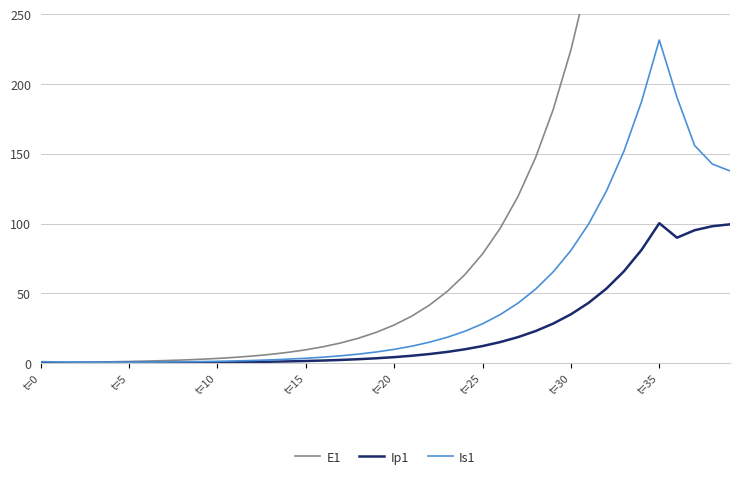

True or false: Ip1 and Is1 intersect in this chart.

False